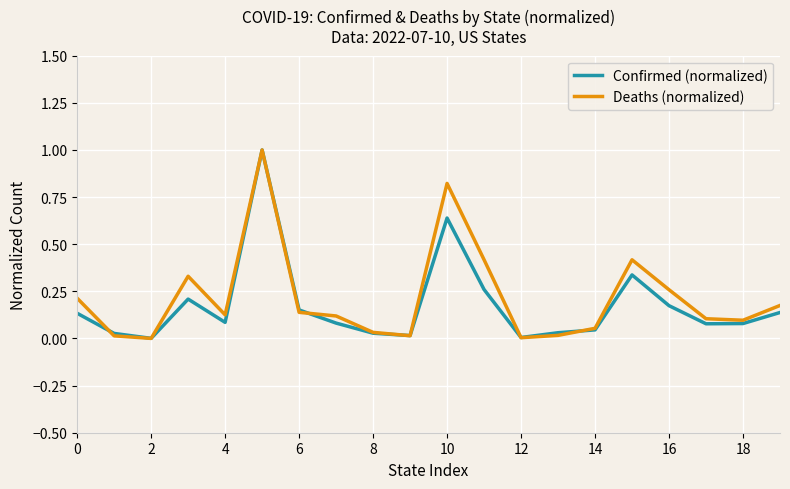

What is the maximum value for Confirmed (normalized)?

1.0